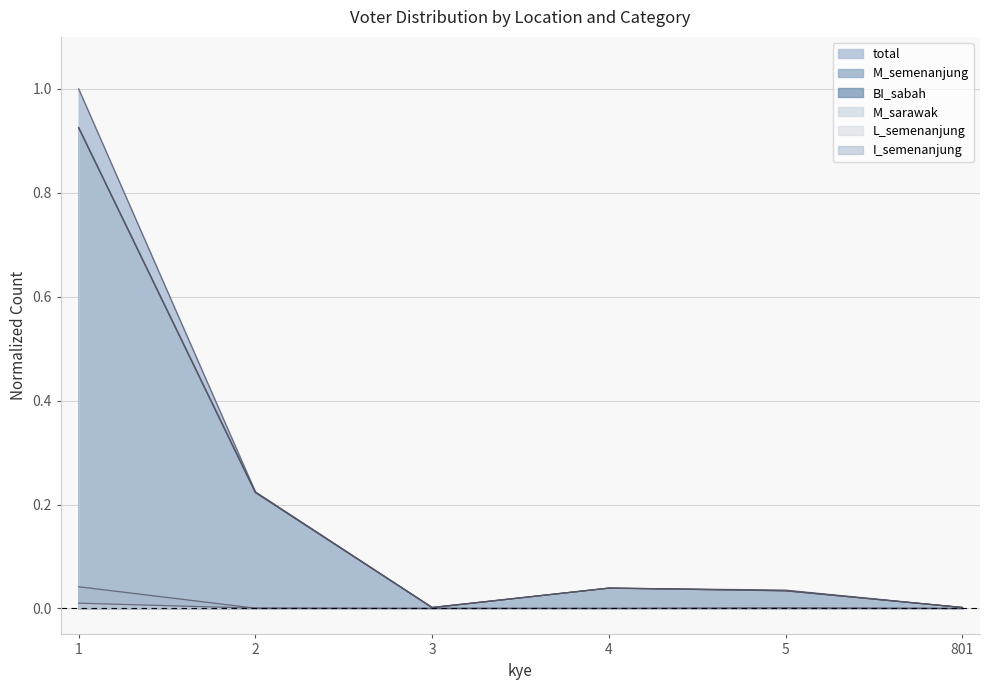

True or false: M_sarawak and M_semenanjung cross at least once.

False